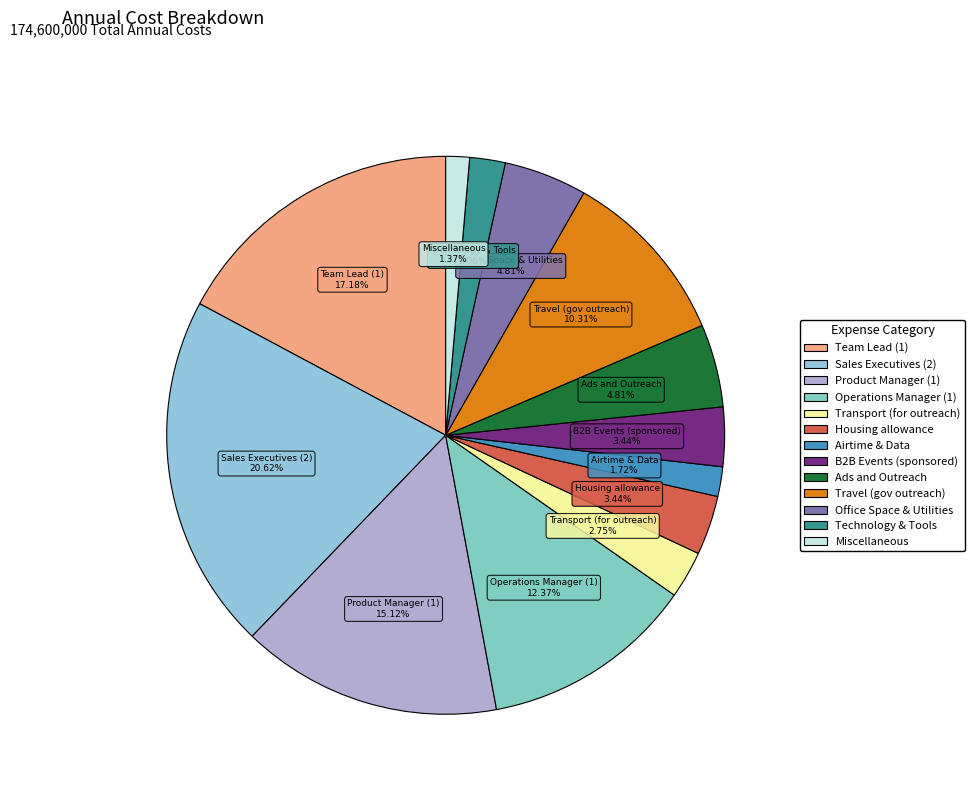

Which has a higher value, Technology & Tools or B2B Events (sponsored)?

B2B Events (sponsored)